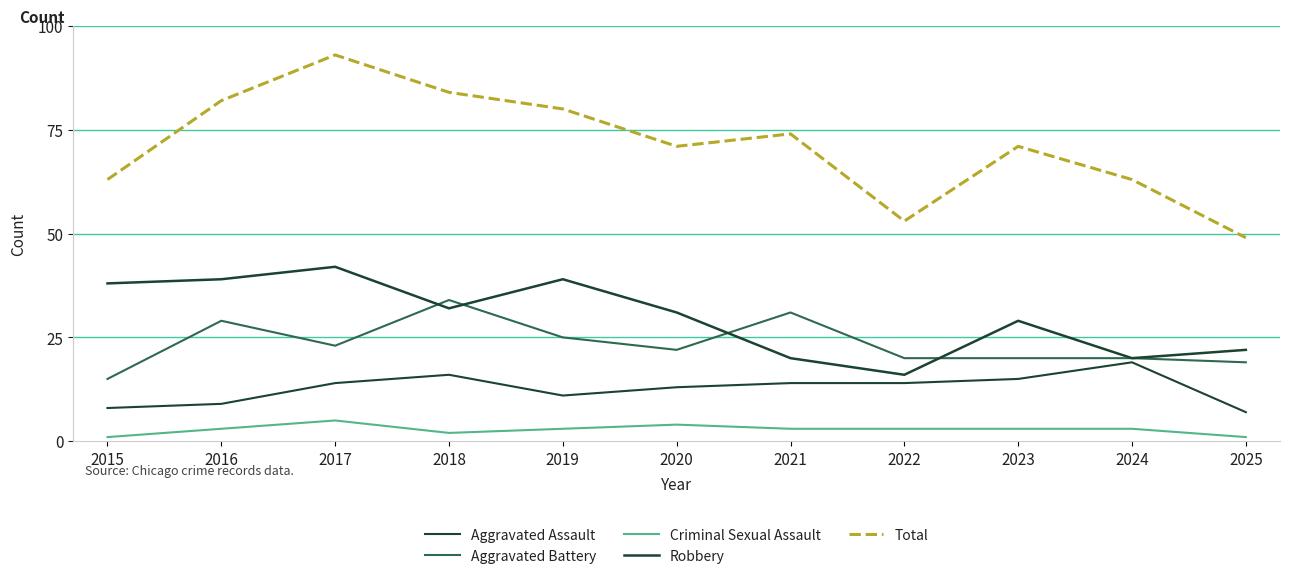

Which has a higher value, 2018 or 2020?

2018